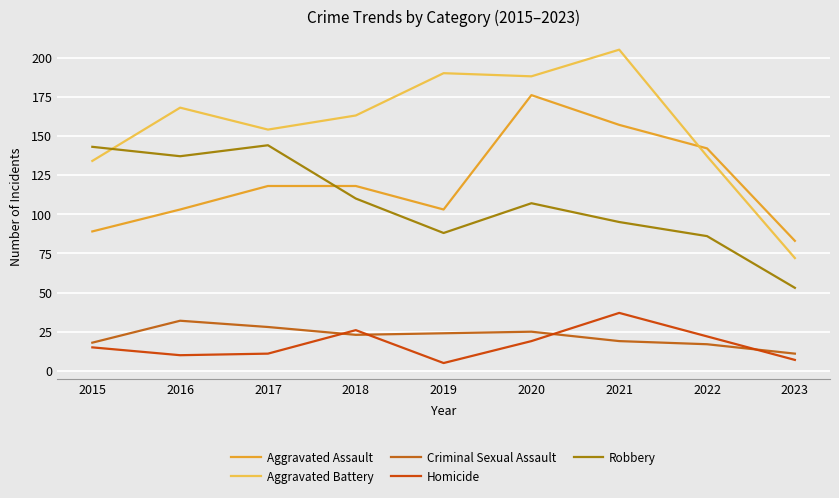

At which category does the chart reach its peak across all series?

2021